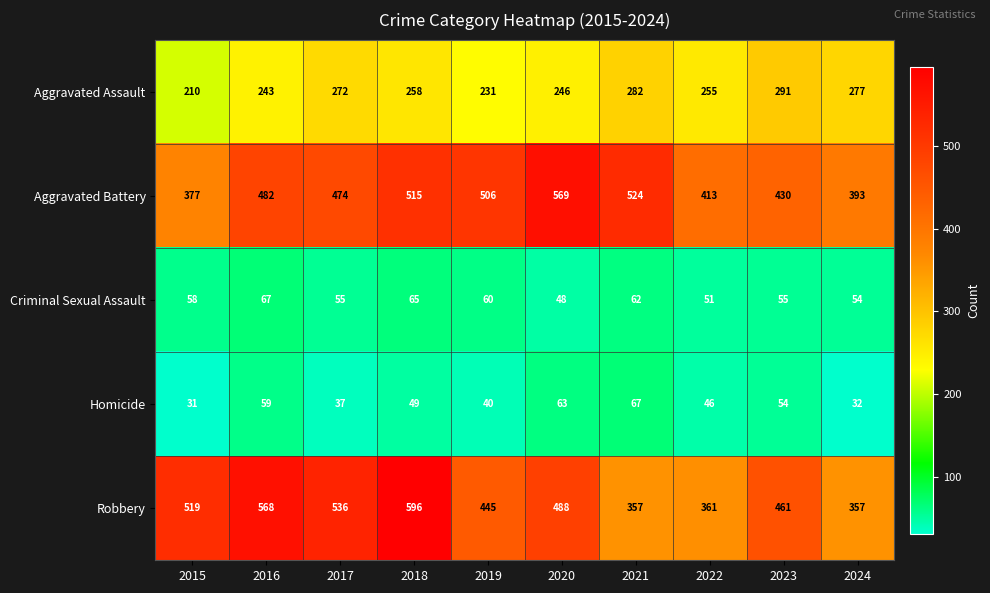

What is the minimum value for Aggravated Assault?

210